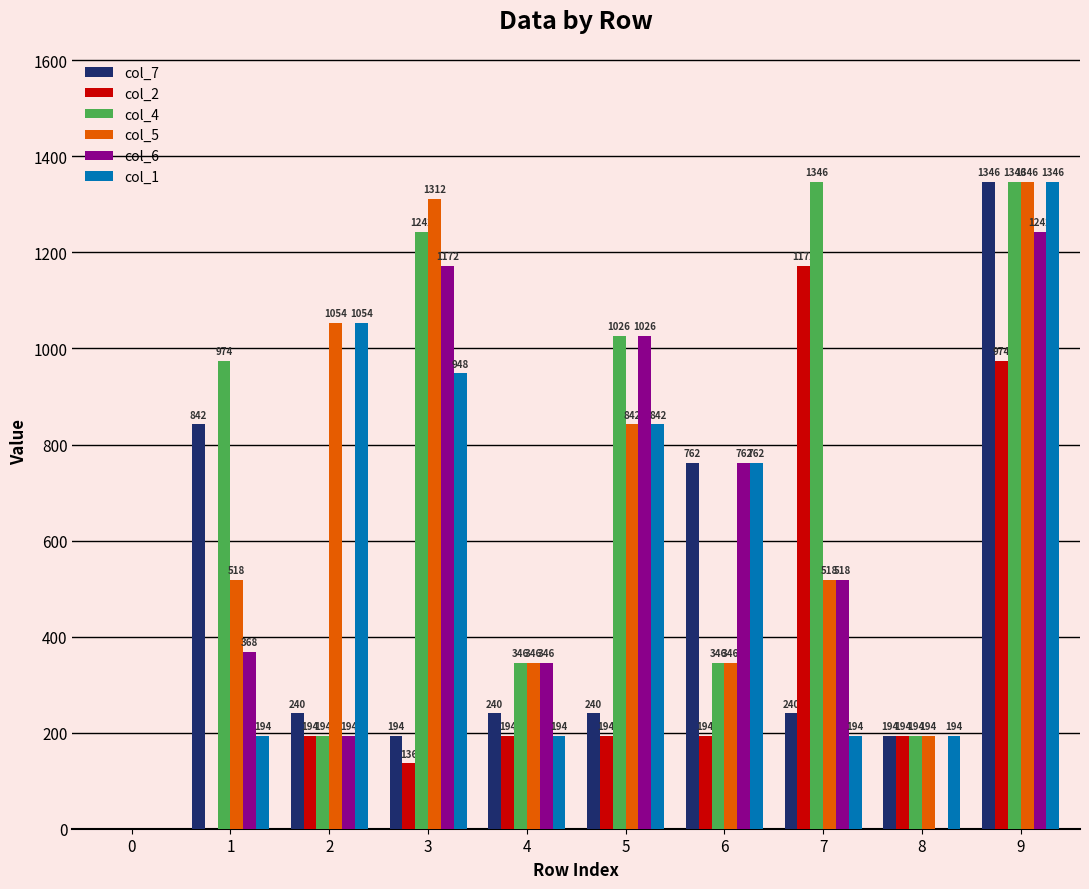

Count the number of categories in the chart.

10